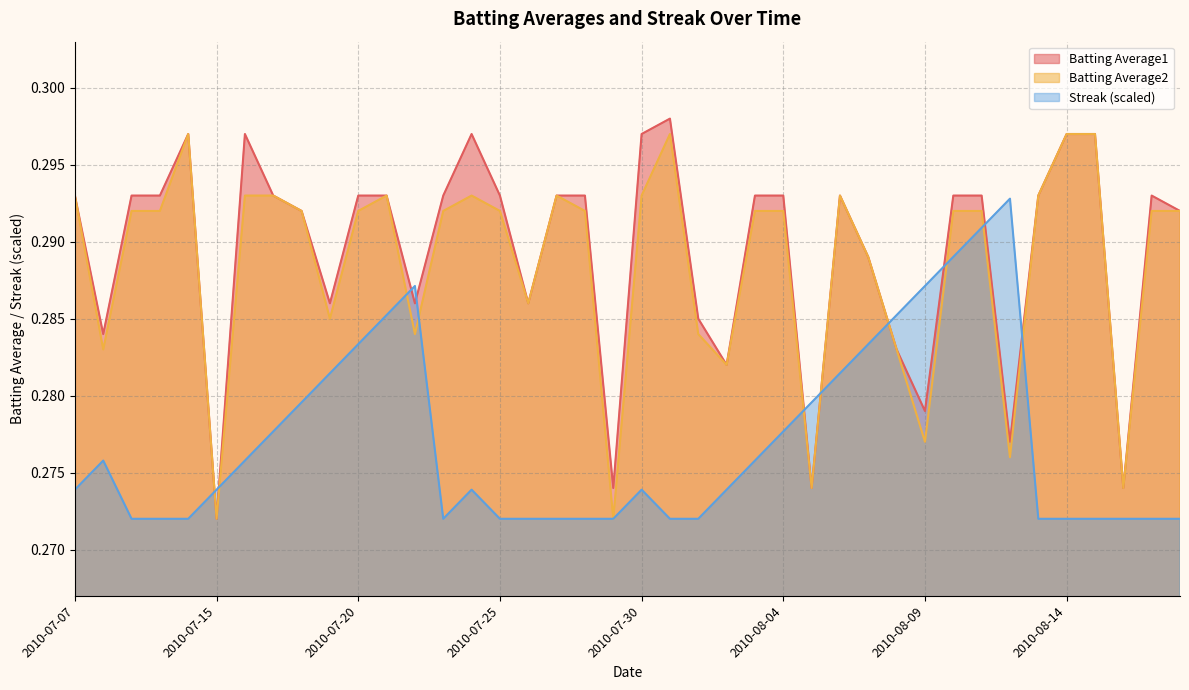

True or false: Streak and Batting Average1 intersect in this chart.

True